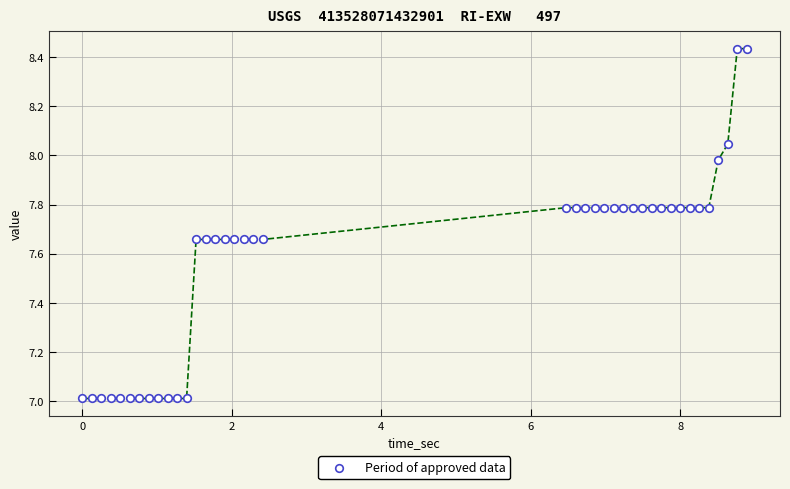

What is the range of X values (max minus min)?

8.9